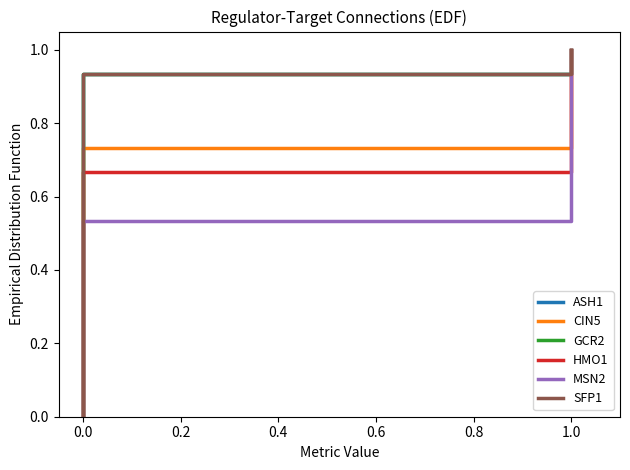

Does the chart display data point markers on the line(s)?

No